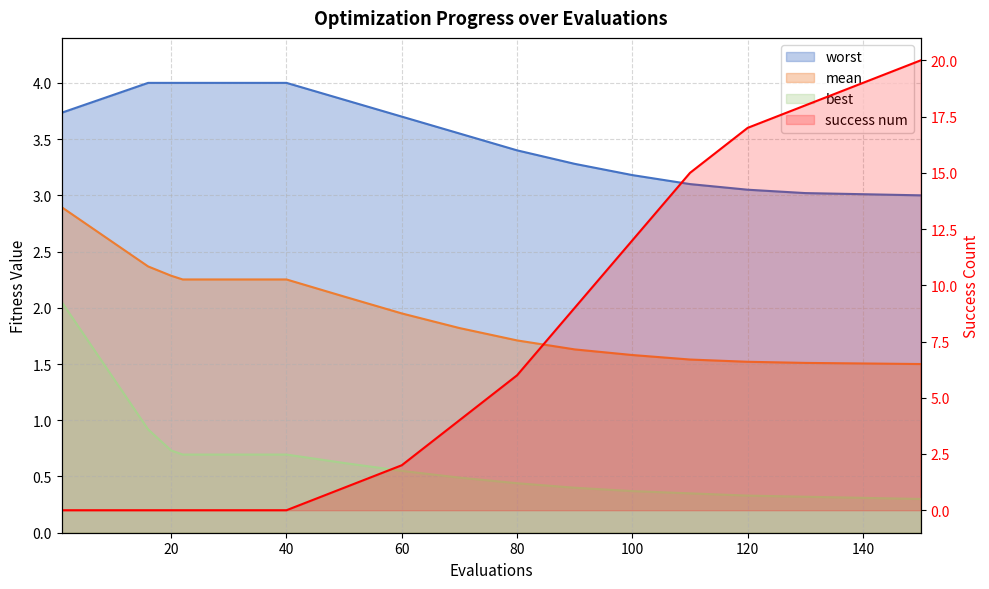

Which series has the largest range (max minus min)?

success_num